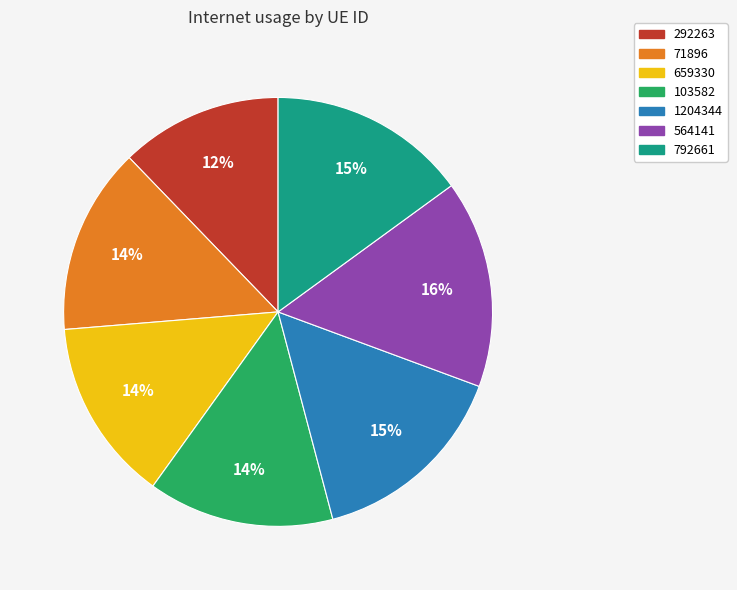

Approximately how many times larger is the value at 564141 compared to 292263?

1.3